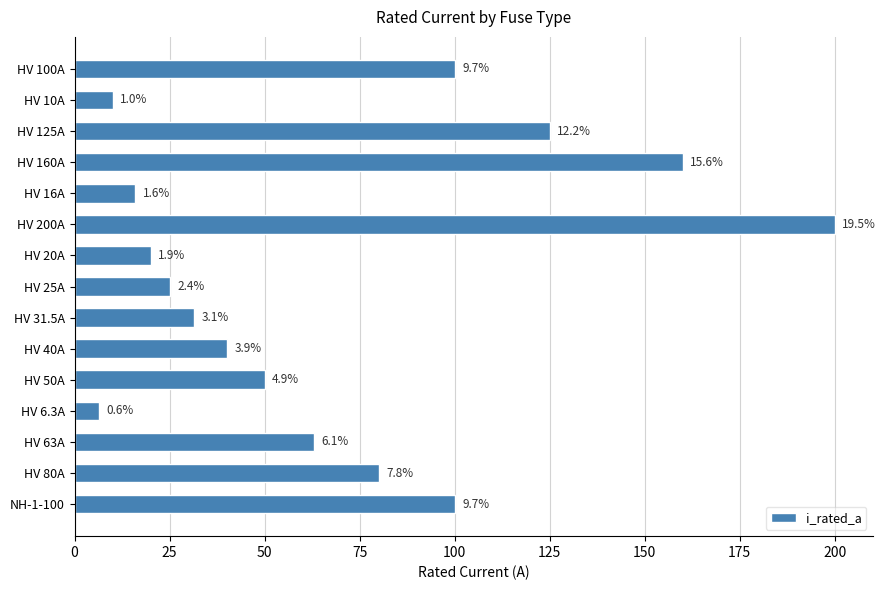

How many bars are there in total?

15